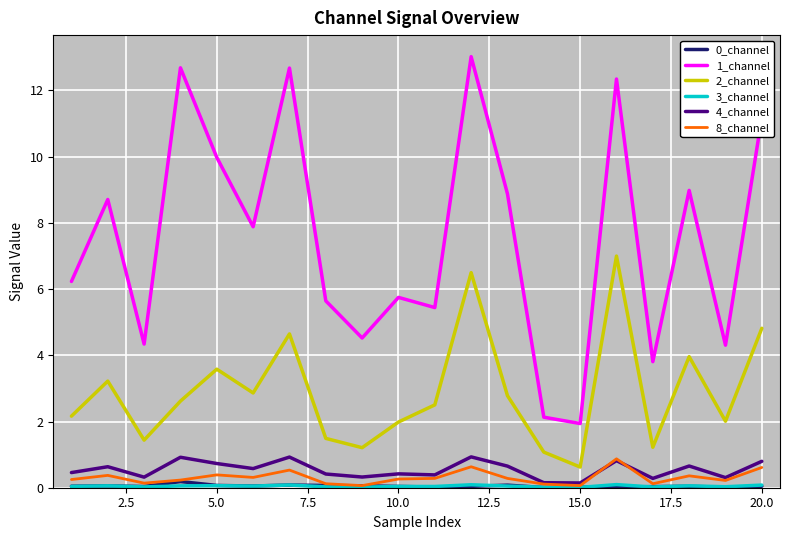

True or false: 2_channel and 0_channel cross at least once.

False